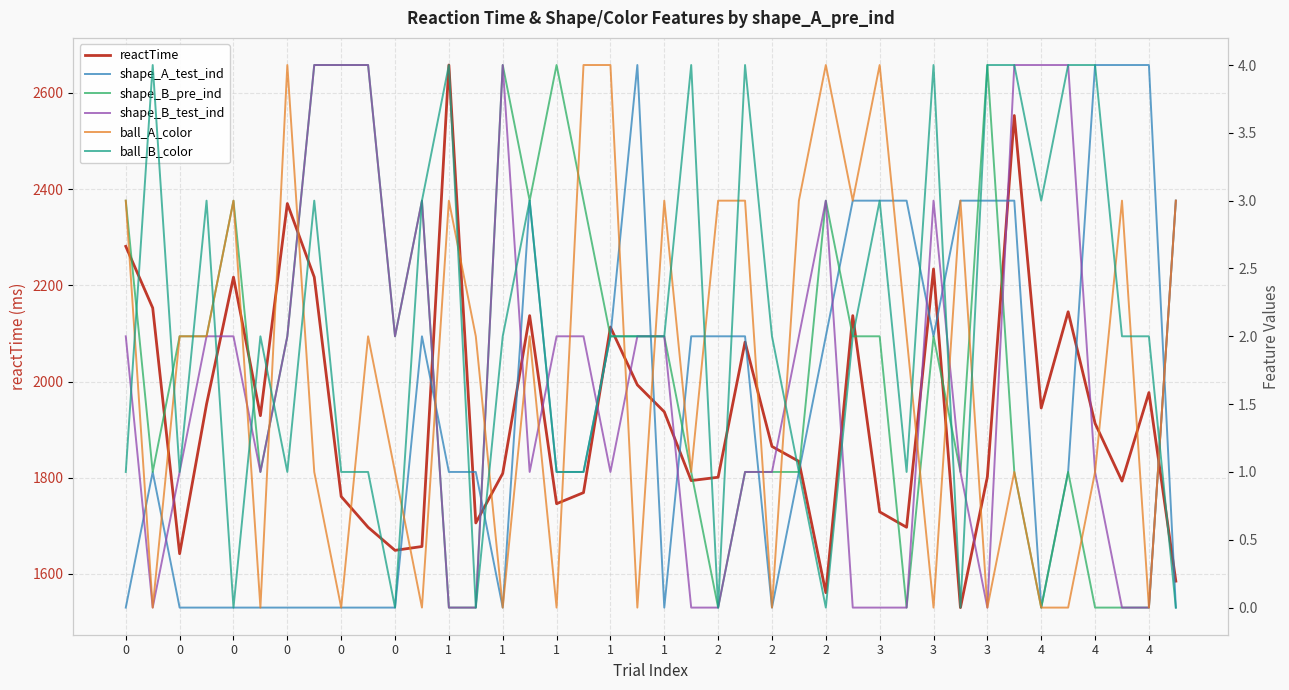

What are all the series names shown in the legend?

reactTime, shape_A_test_ind, shape_B_pre_ind, shape_B_test_ind, ball_A_color, ball_B_color